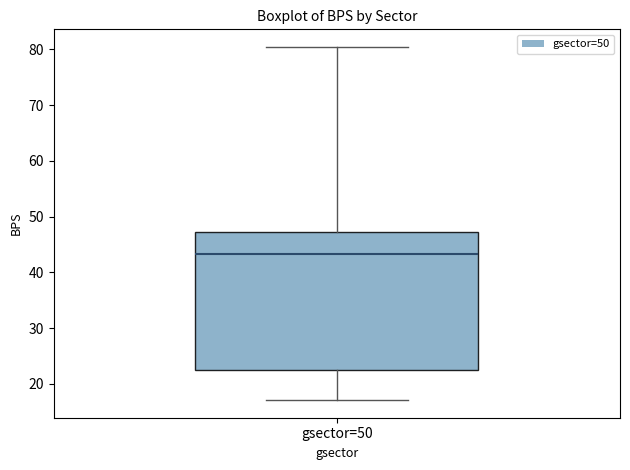

Read this box plot against the y-axis: the position of the median line, the range covered by the box, and the ends of both whiskers. The values are not printed on the chart, so give them approximately, as read against the axis.

median 43, box 23 to 47, whiskers 17 to 80